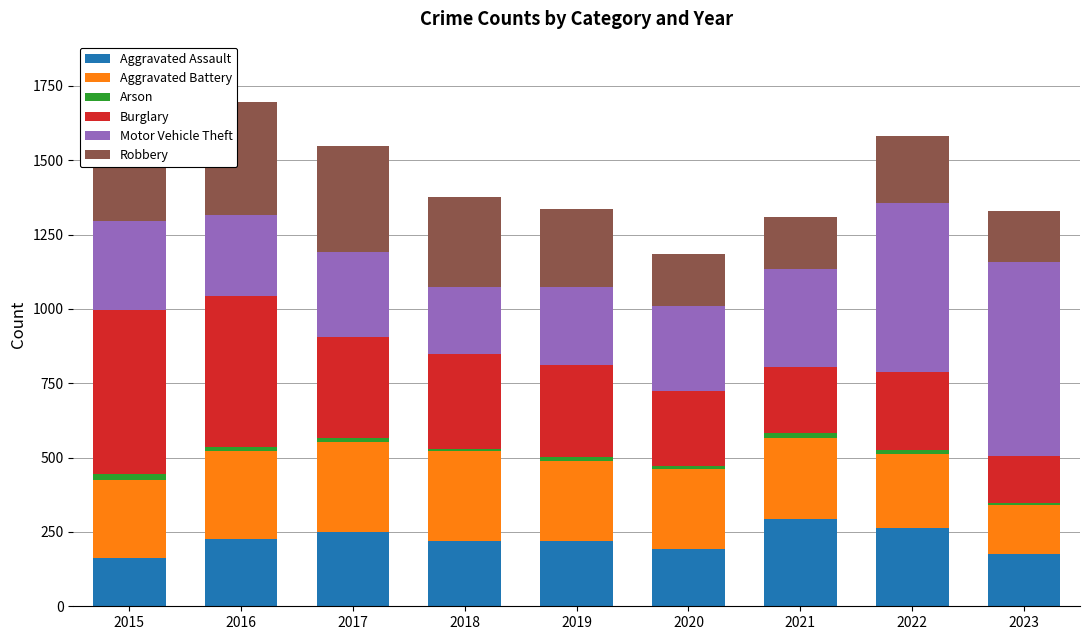

What is the maximum value for Aggravated Assault?

295